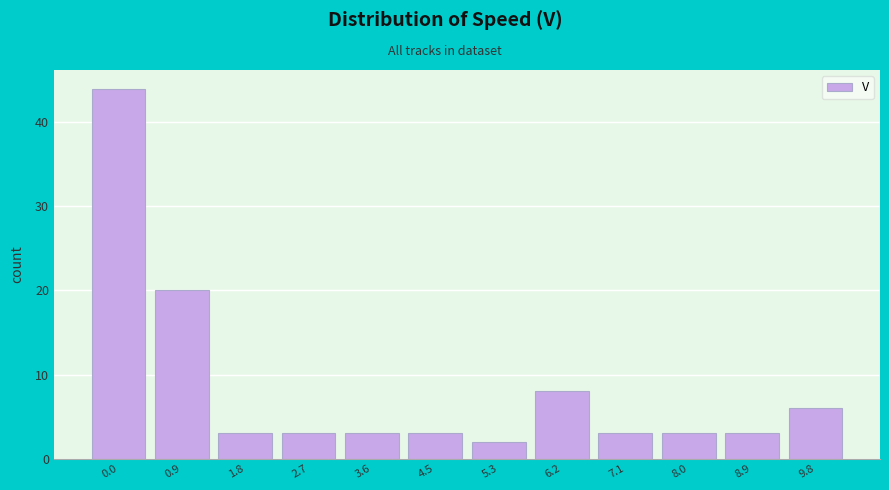

Reading left to right, list all the values displayed in this chart.

44	20	3	3	3	3	2	8	3	3	3	6